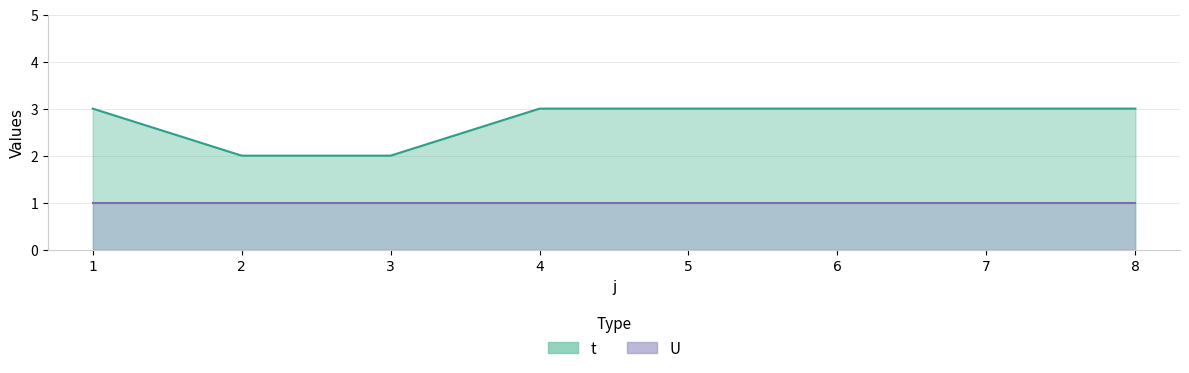

Reading left to right, extract all data points from this chart.

1=3	2=2	3=2	4=3	5=3	6=3	7=3	8=3